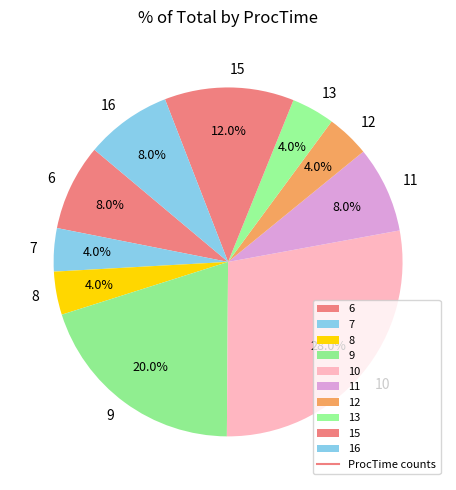

Which category has the biggest portion of the pie?

10